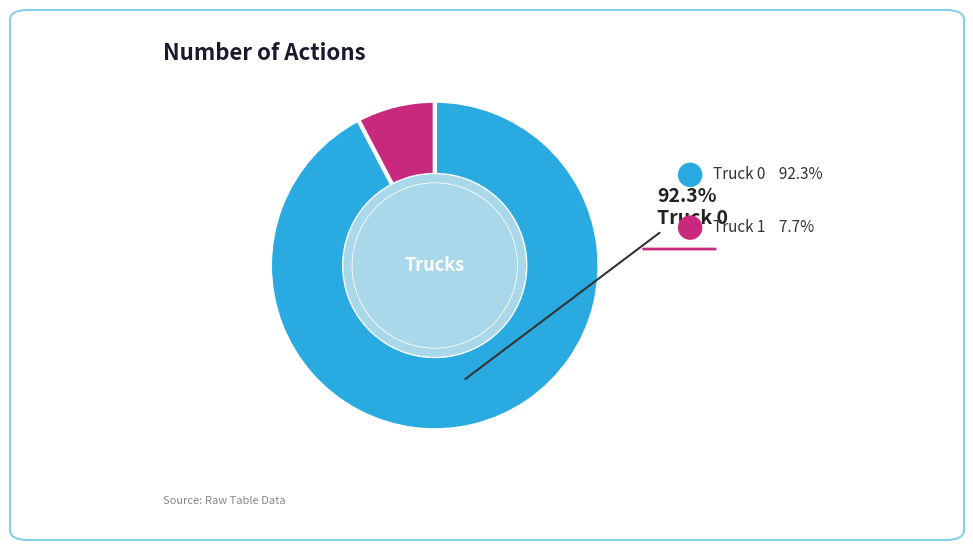

Is there any slice that represents more than half of the pie?

Yes